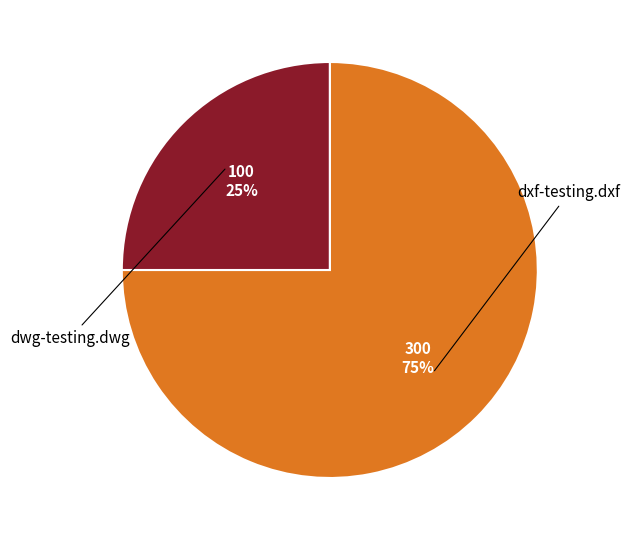

Between dwg-testing.dwg and dxf-testing.dxf, which is larger?

dxf-testing.dxf